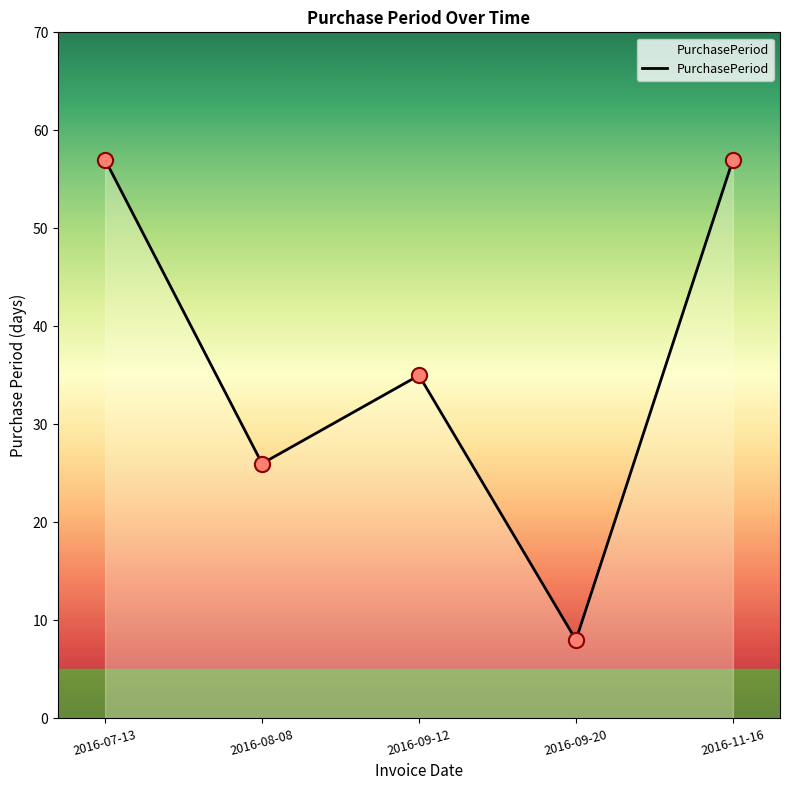

What is the ratio of the value at 2016-09-12 to the value at 2016-07-13?

0.6